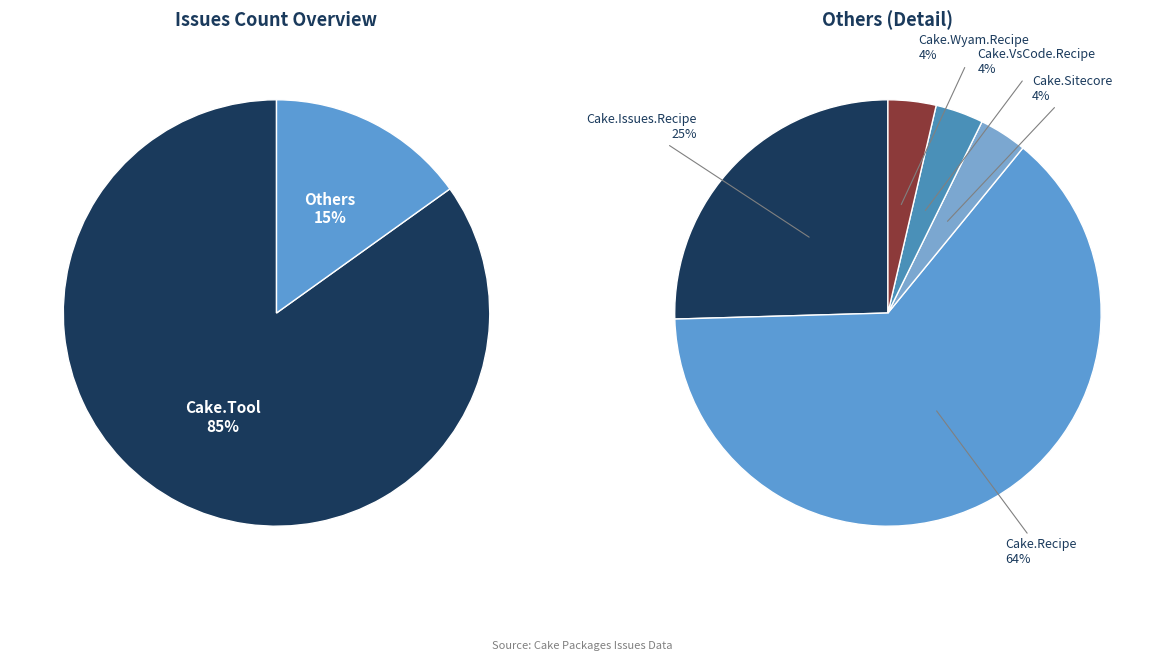

True or false: Cake.Sitecore accounts for 9% of the total.

False